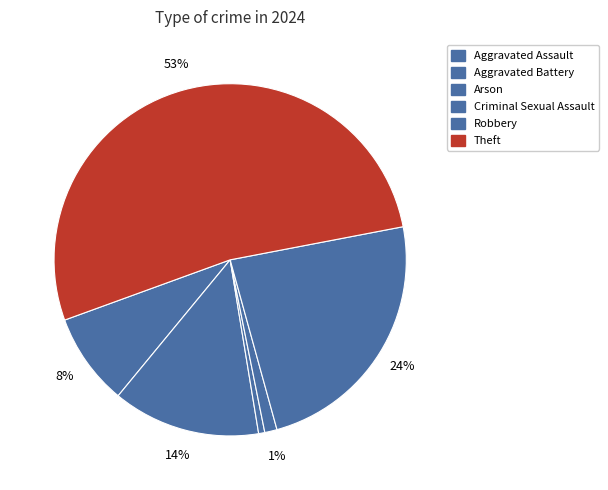

The Robbery slice represents 36% of the pie. True or false?

False